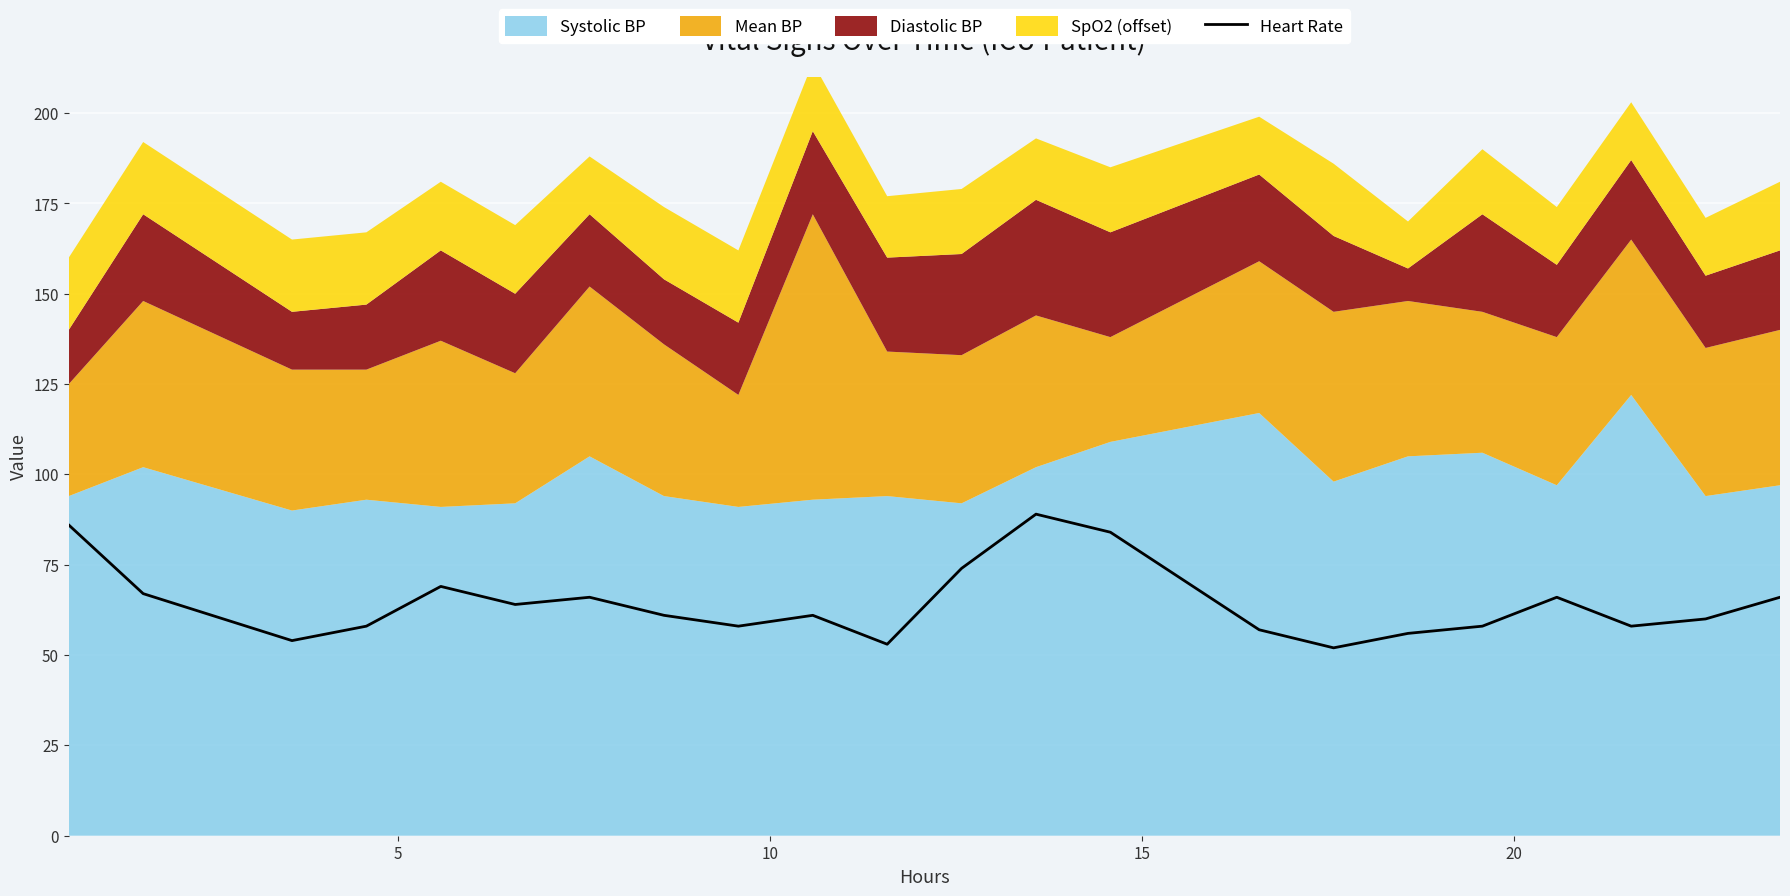

What is the lowest value of the Heart Rate series?

52